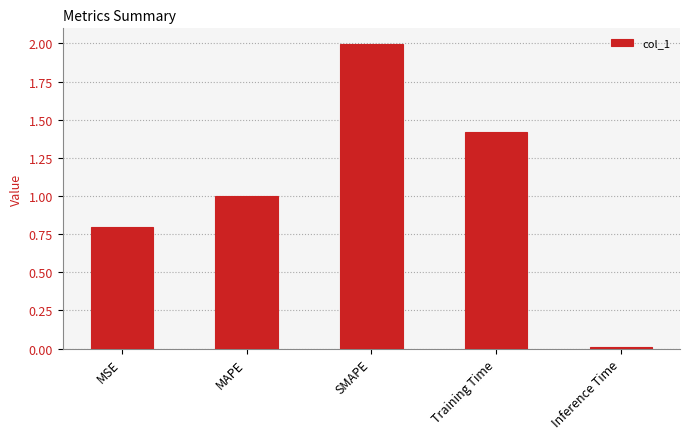

What is the difference between the maximum and minimum values?

2.0